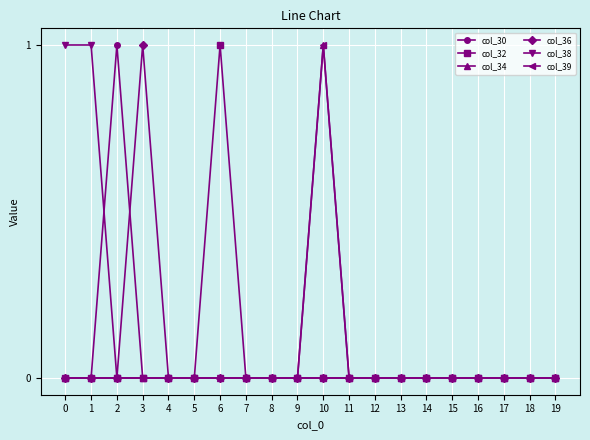

Does the chart have visible grid lines?

Yes